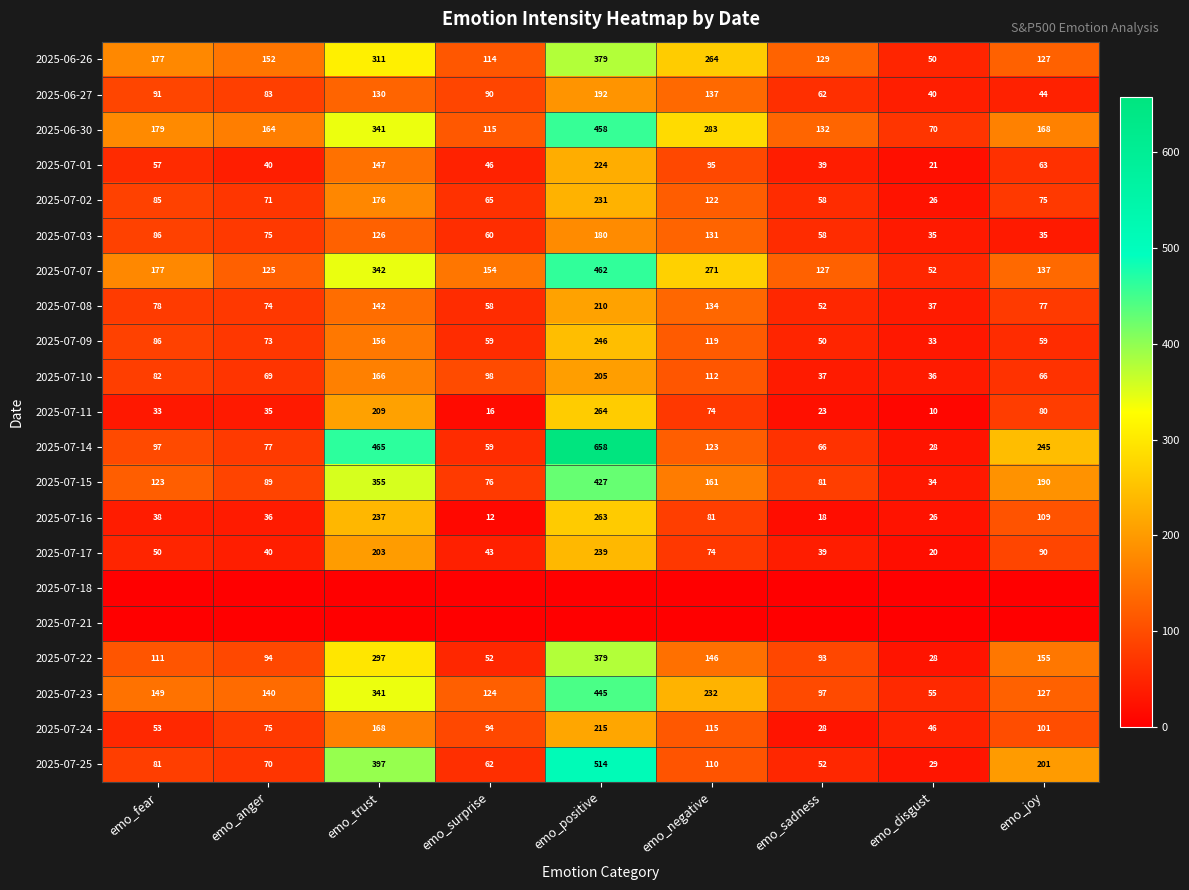

At which label does 2025-07-24 reach its peak?

emo_positive